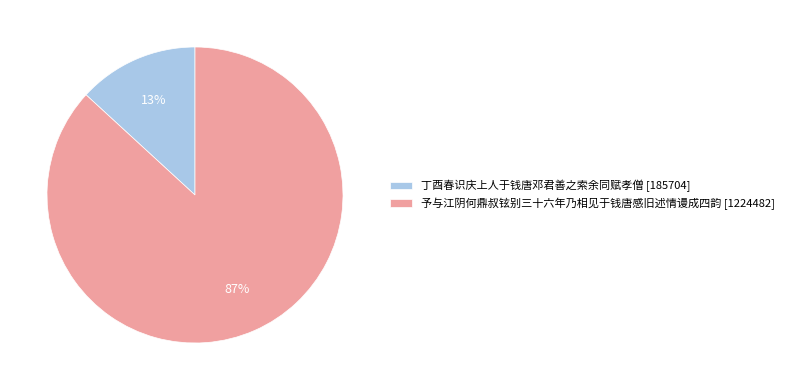

To the nearest percent, what percentage of the pie is 丁酉春识庆上人于钱唐邓君善之索余同赋孝僧?

13%